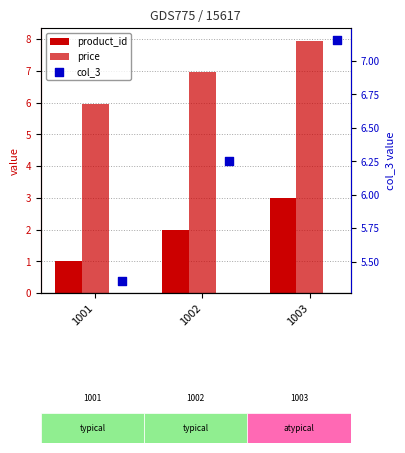

At which category is the sum across all series the highest?

1003